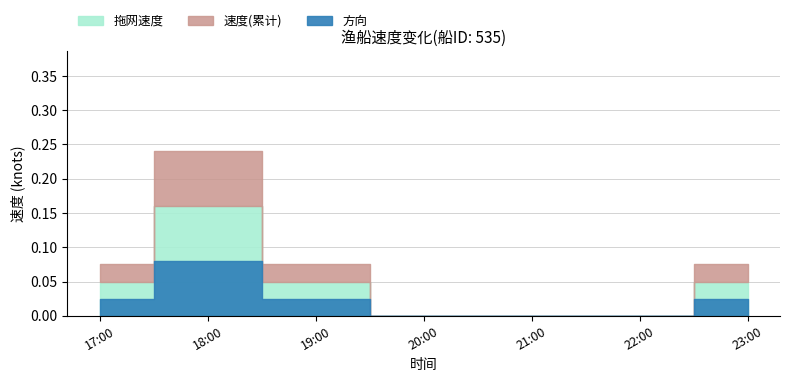

How many categories are shown in the chart?

20